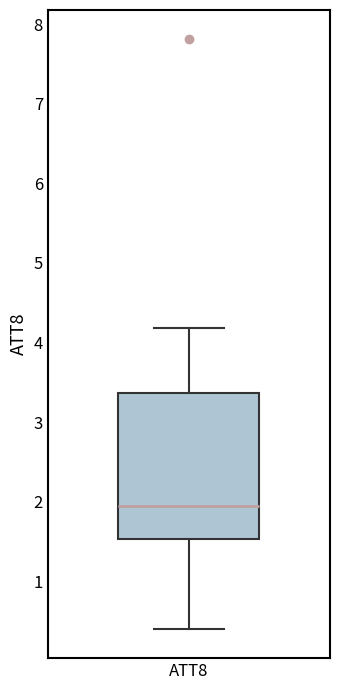

Transcribe this box plot: give where the median line is, the range the box spans, and where the two whiskers end, as read against the y-axis. The values are not printed on the chart, so give them approximately, as read against the axis.

median 1.9, box 1.5 to 3.4, whiskers 0.4 to 4.2